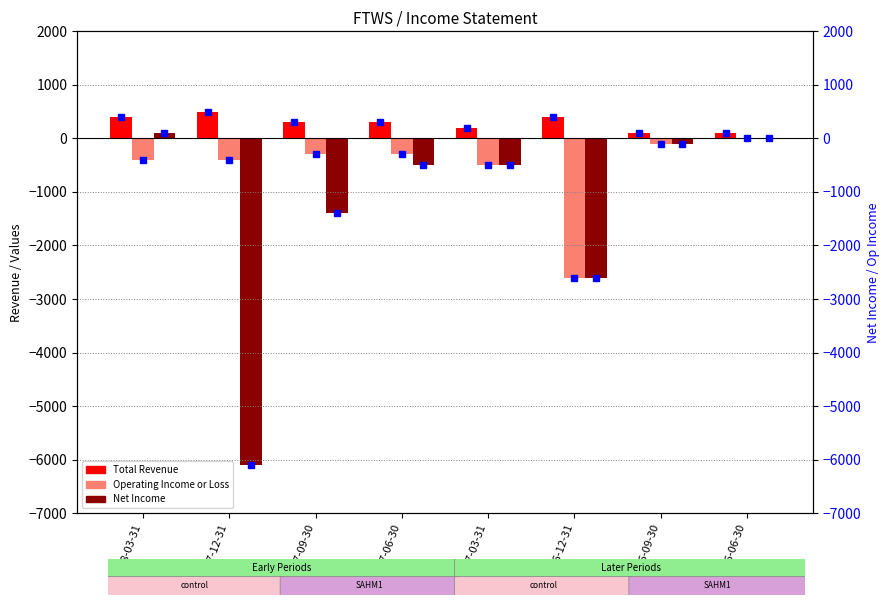

The value of Operating Income or Loss at 2016-09-30 is -41. True or false?

False